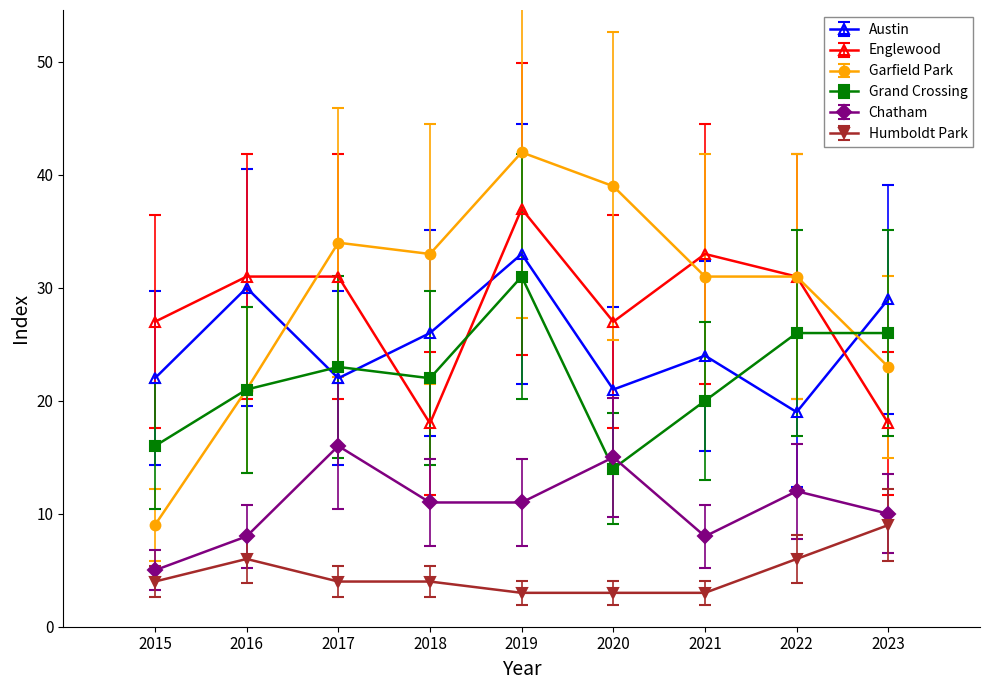

How many distinct data groups are displayed?

6